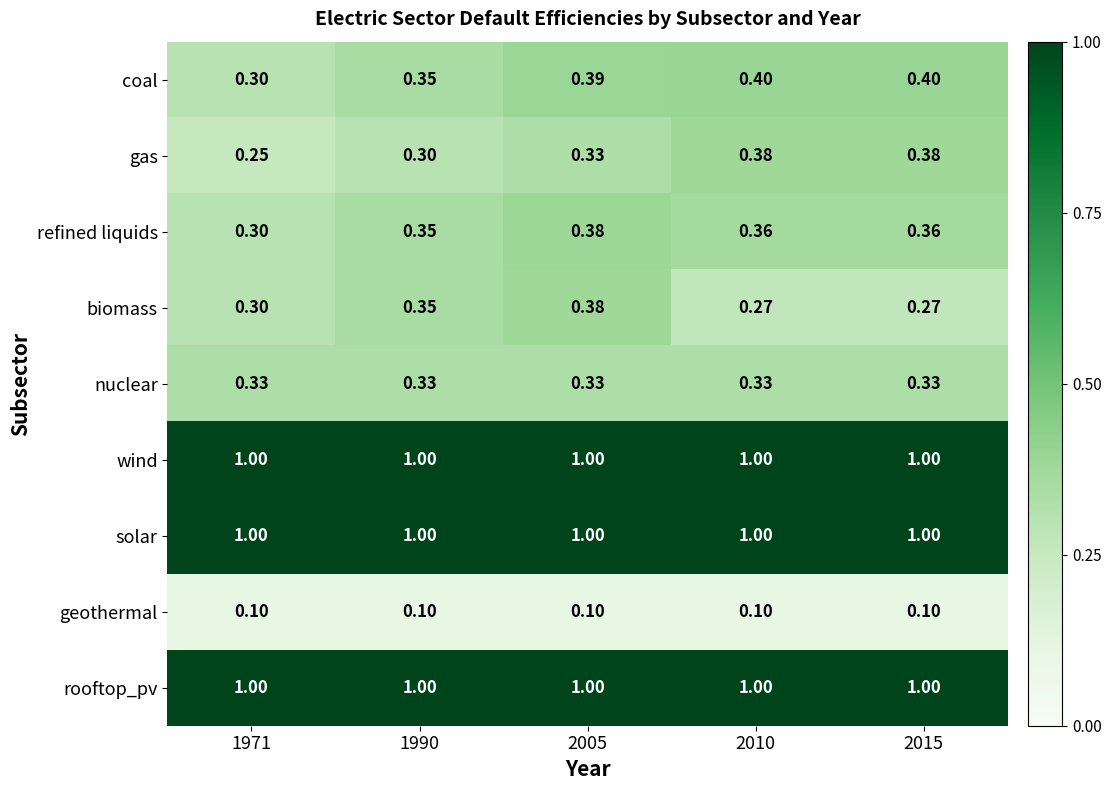

Is the value of wind at 1990 greater than the value of geothermal at 2005?

Yes